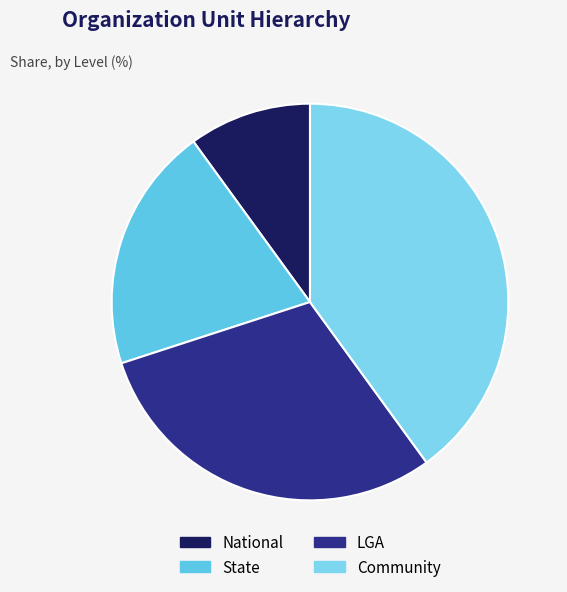

Does any single category account for the majority?

No